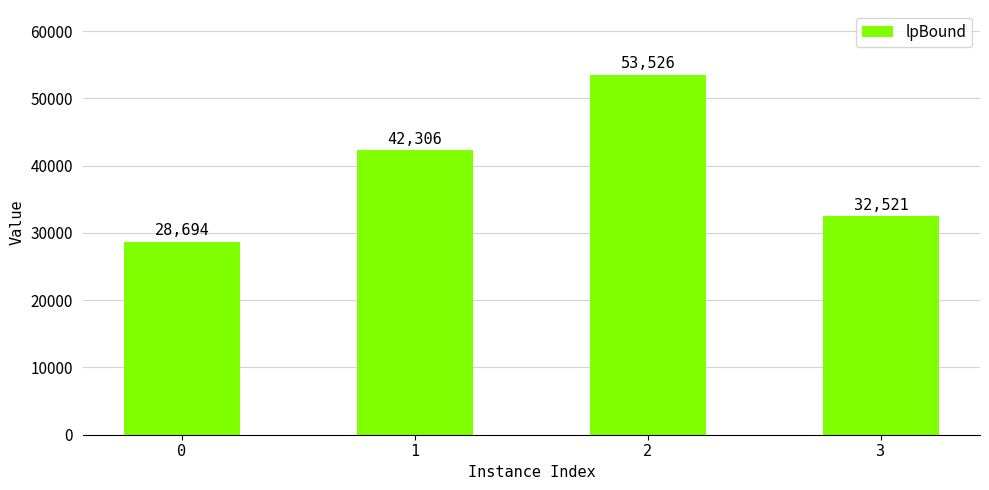

Approximately how many times larger is the value at 2 compared to 1?

1.3